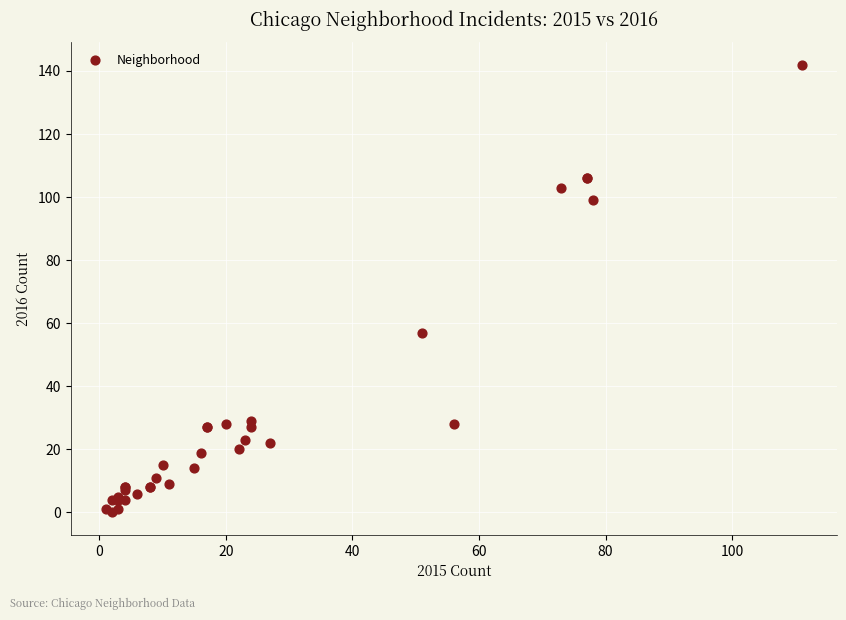

What Y value in the scatter plot is closest to 71?

57